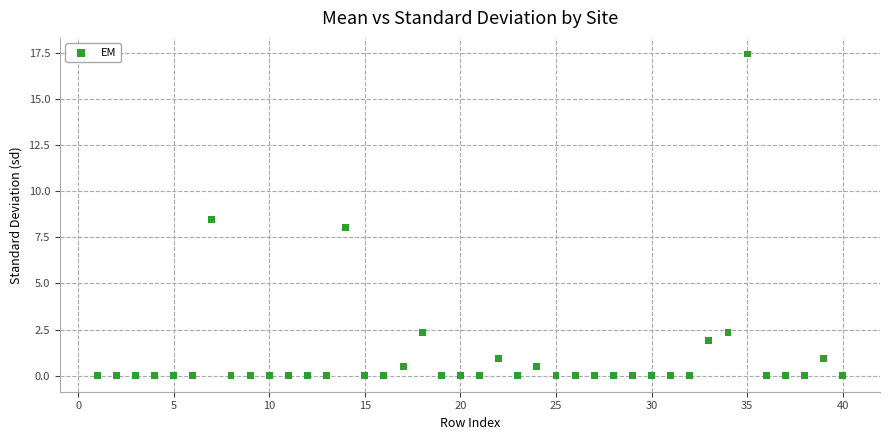

What is the range of X values (max minus min)?

39.0